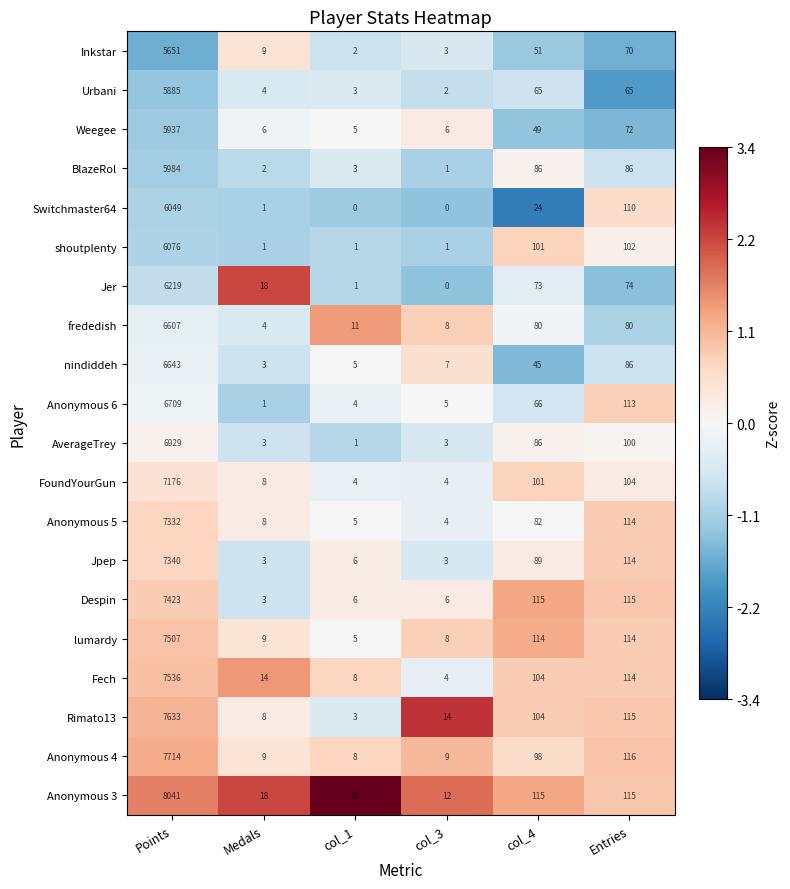

Count the number of data series in this chart.

20